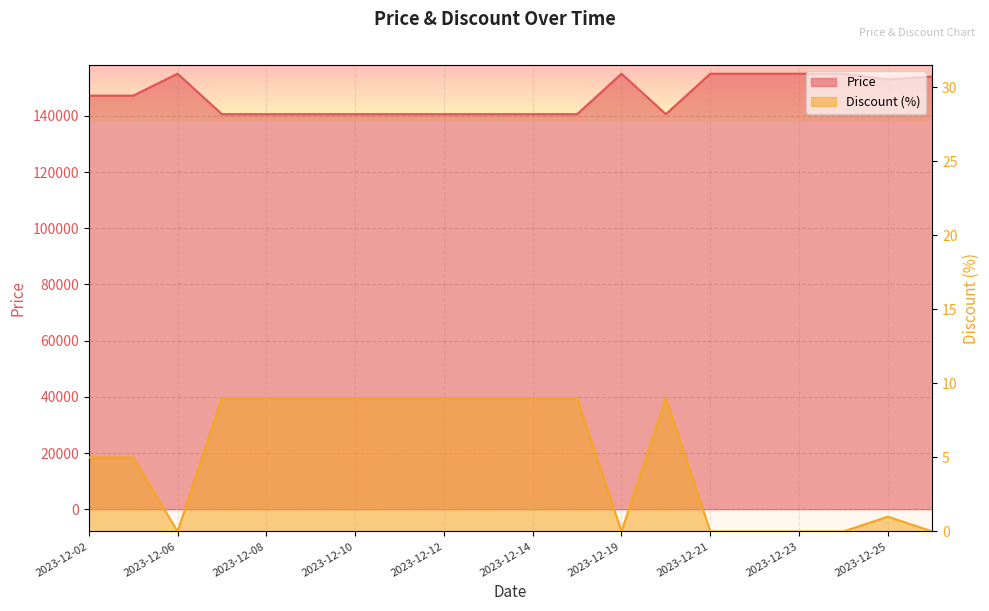

At which category is the sum across all series the highest?

2023-12-06